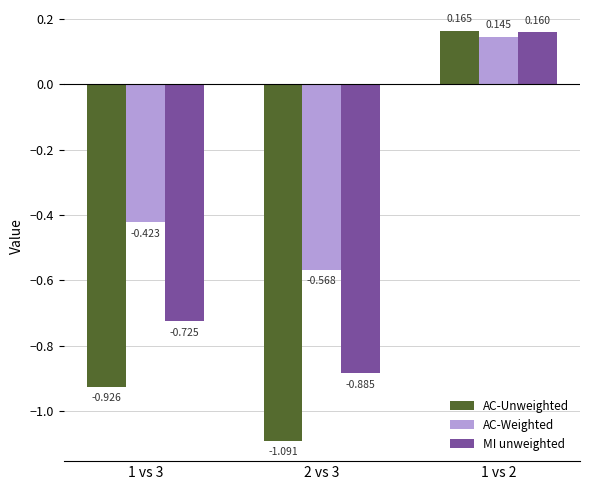

What is the sum of all AC-Weighted values?

-0.8